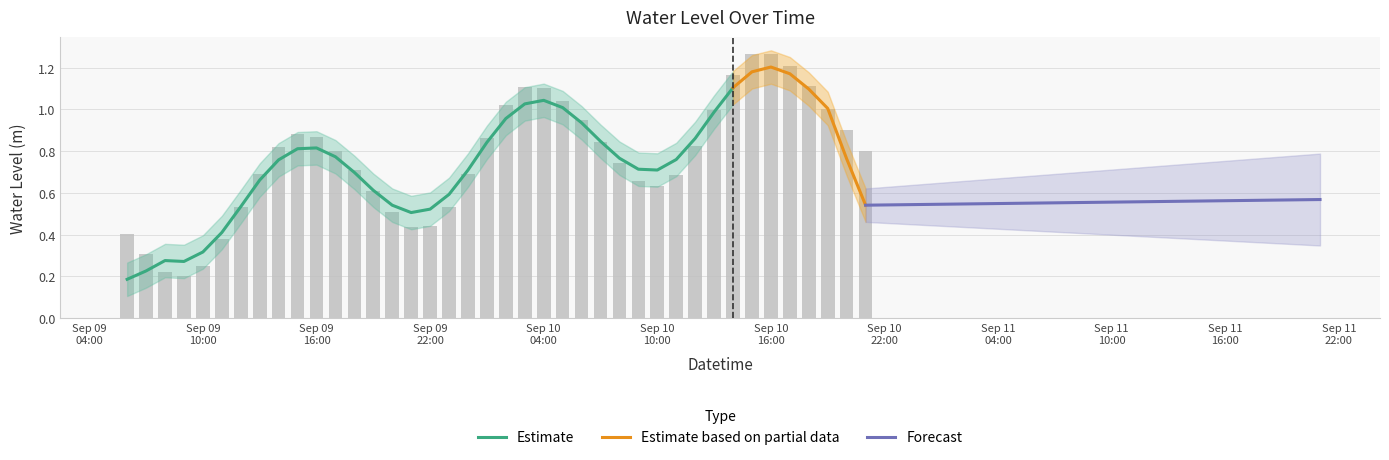

Is it true that the value at 2025-09-09 21:00:00 is 0.4?

True